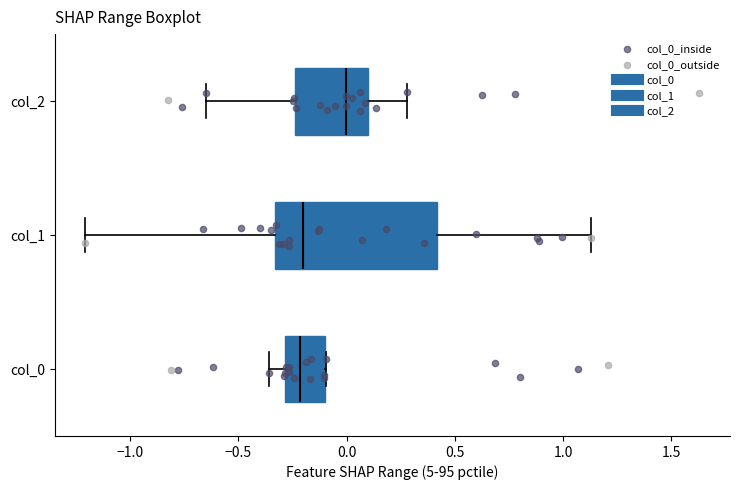

Reading bottom to top, read every box against the x-axis: the position of its median line, the range the box covers, and the ends of its whiskers. The values are not printed on the chart, so give them approximately, as read against the axis.

col_0: median -0.20, box -0.30 to -0.10, whiskers -0.35 to -0.10
col_1: median -0.20, box -0.35 to 0.40, whiskers -1.20 to 1.15
col_2: median 0.00, box -0.25 to 0.10, whiskers -0.65 to 0.30